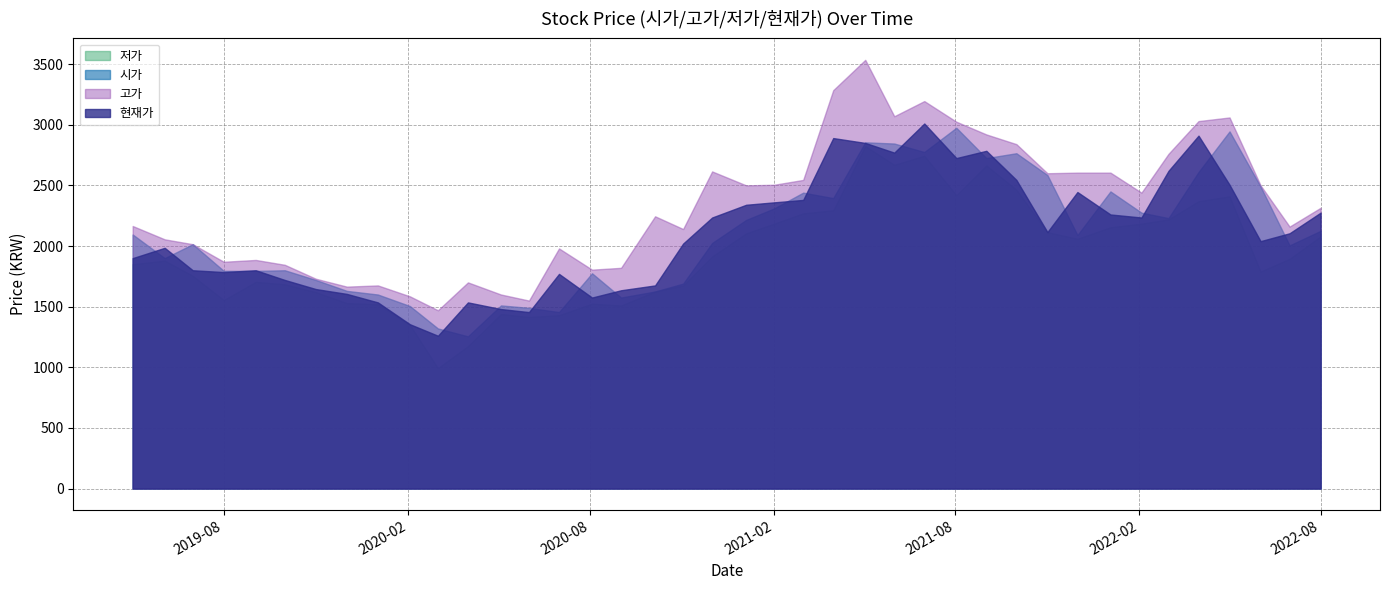

Which series has the largest total across all categories?

고가